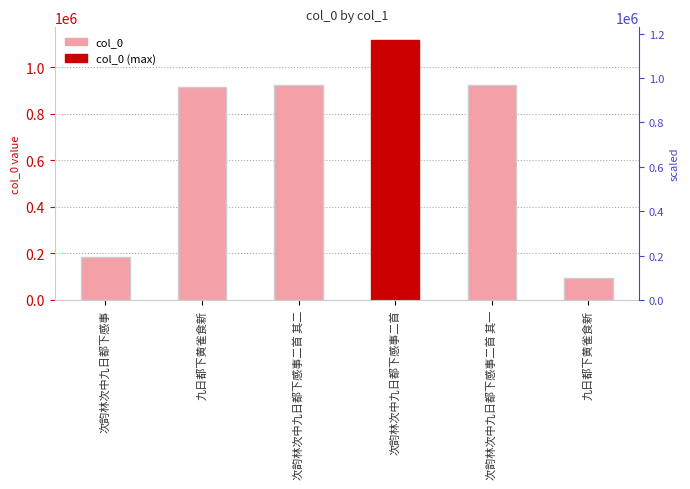

The chart shows a value of 1215440 at 九日都下黄雀食新. True or false?

False